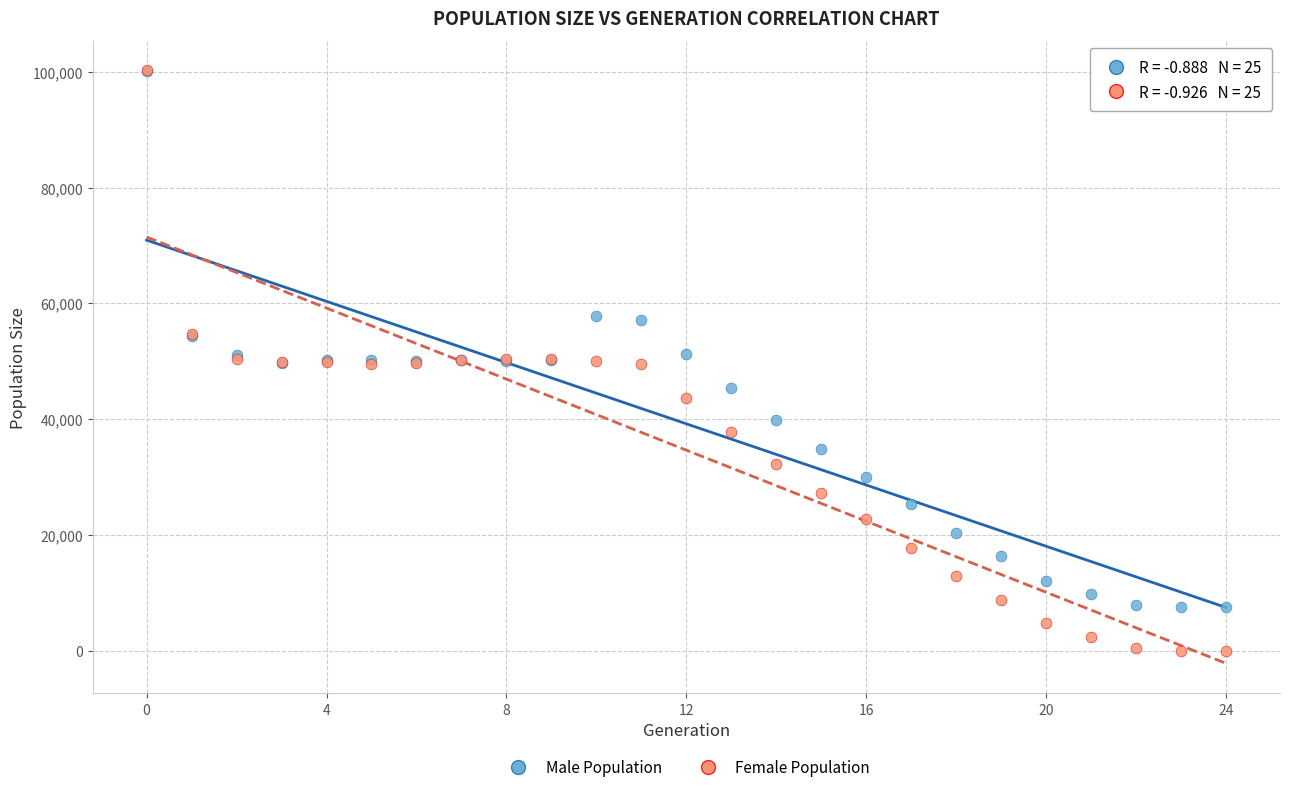

Which series contains the lowest Y value?

Female Population